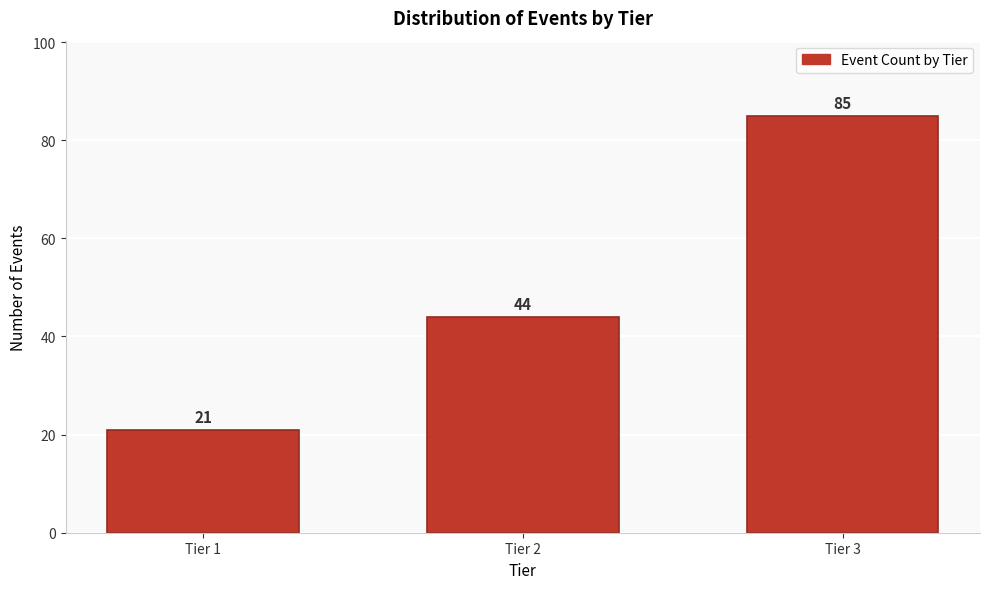

Reading left to right, extract all data points from this chart.

Tier 1=21	Tier 2=44	Tier 3=85